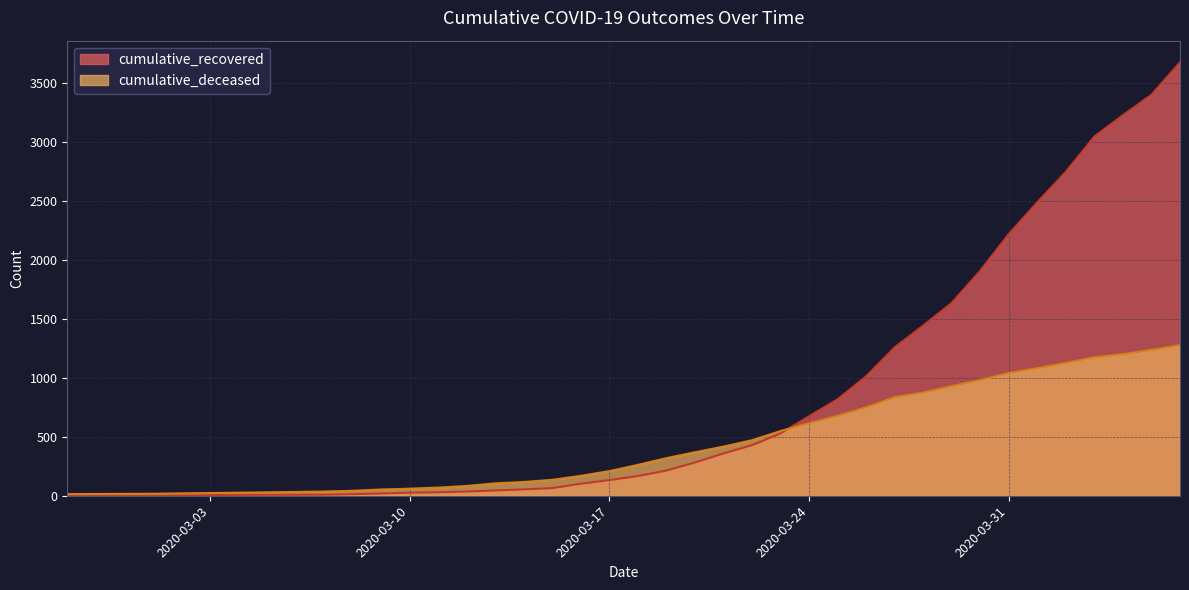

How many lines are shown in the chart?

2